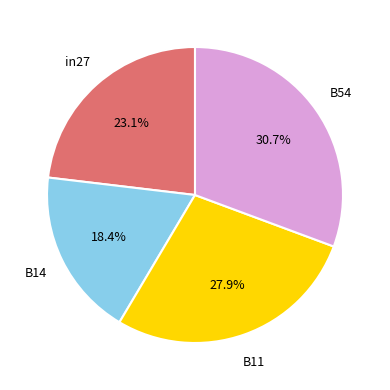

Is there any slice that represents more than half of the pie?

No